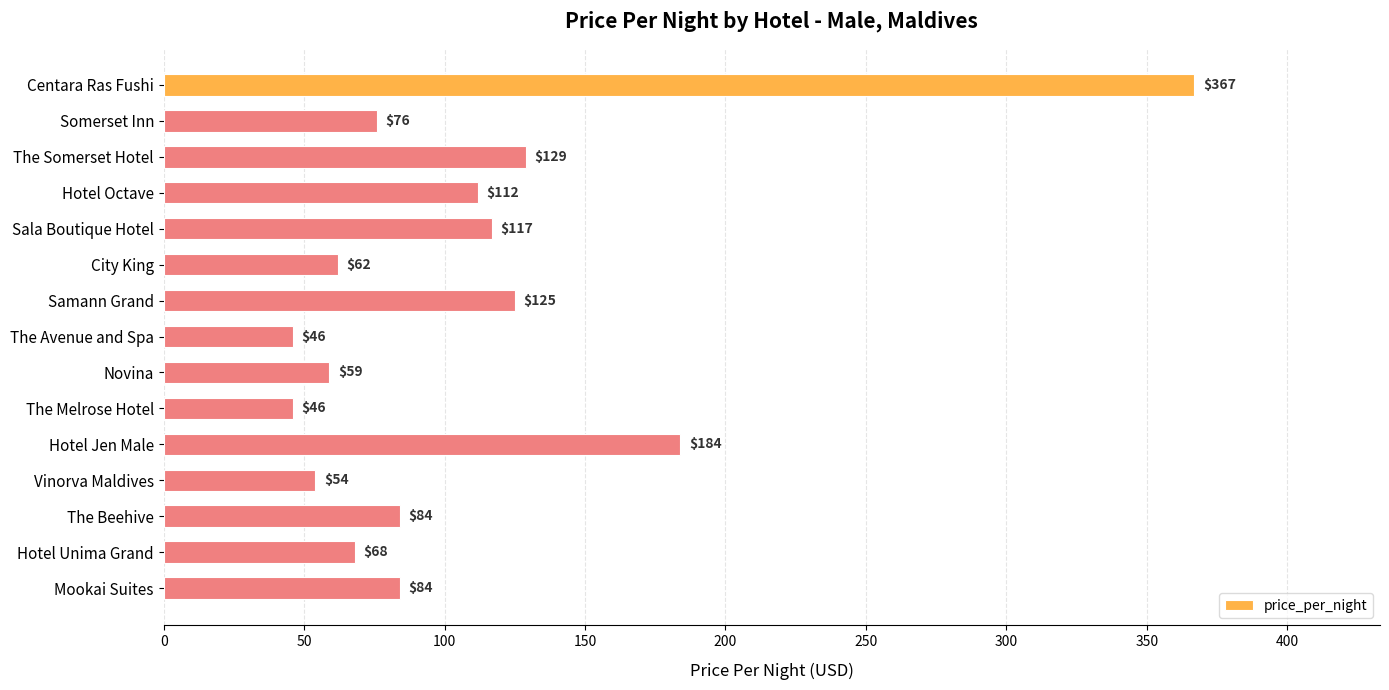

True or false: the data shows 84 at The Beehive.

True